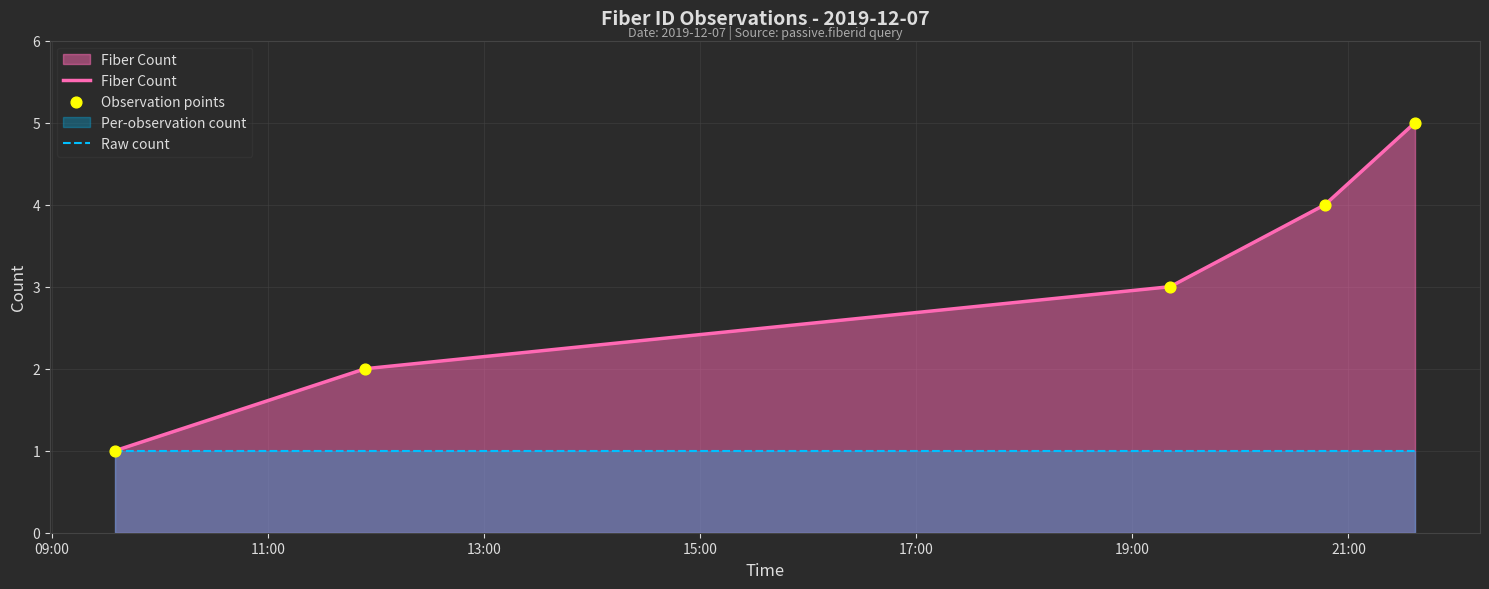

Which series has the largest total across all categories?

Fiber Count